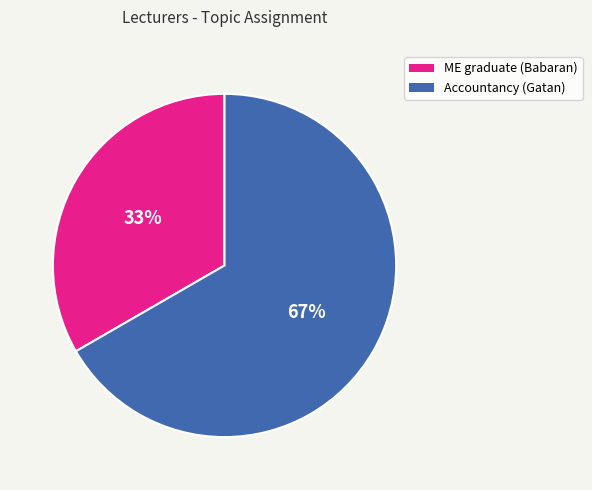

Does any single category account for the majority?

Yes